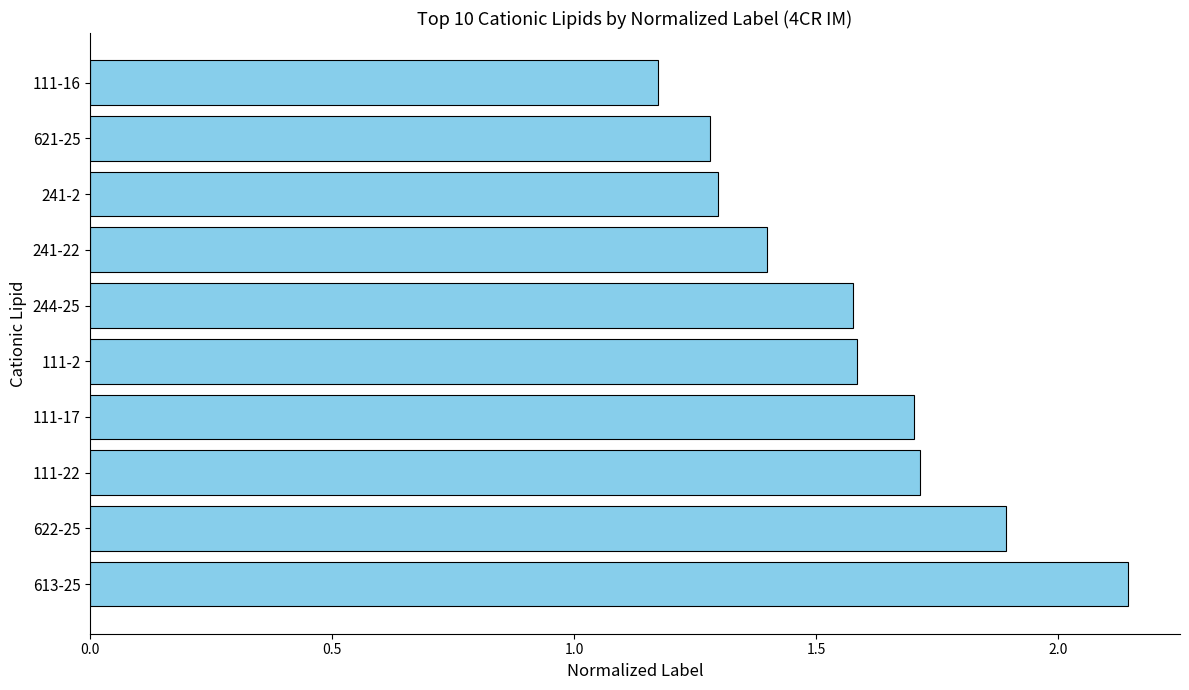

The value at 621-25 is 1.3. True or false?

True